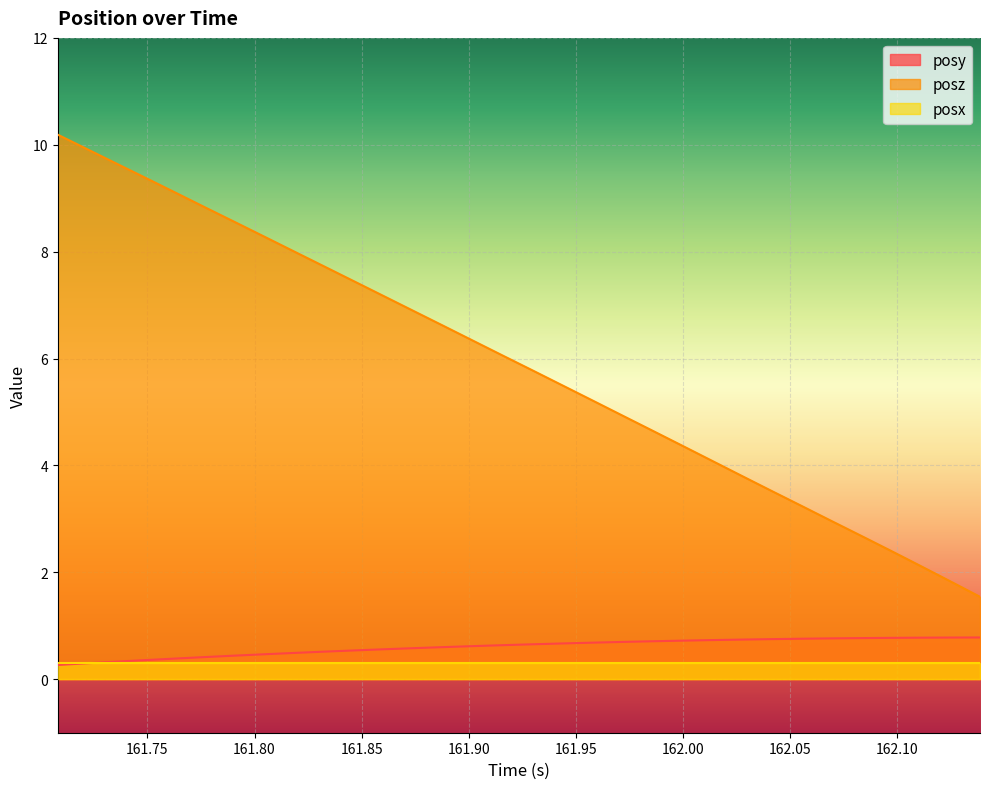

Which series has the largest total across all categories?

posz